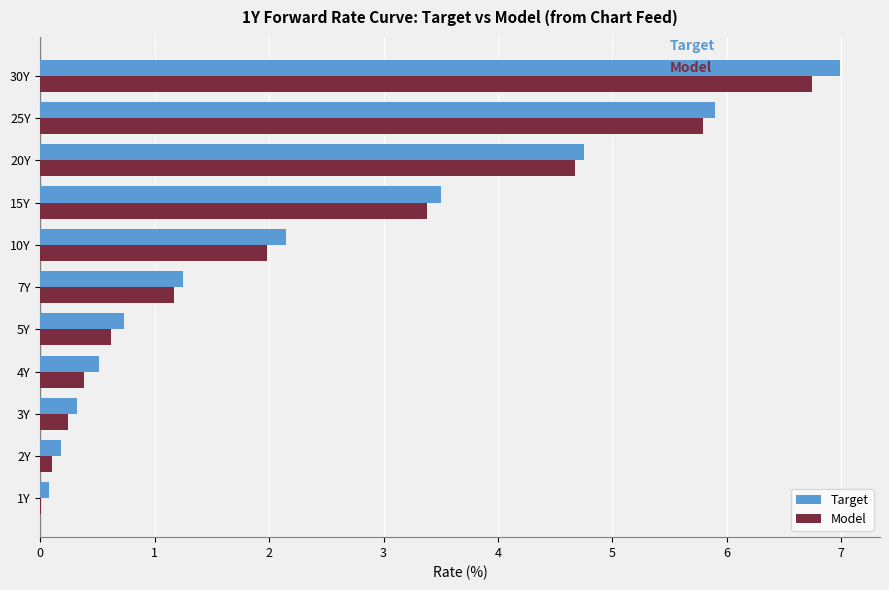

What is the highest value of the Target series?

7.0